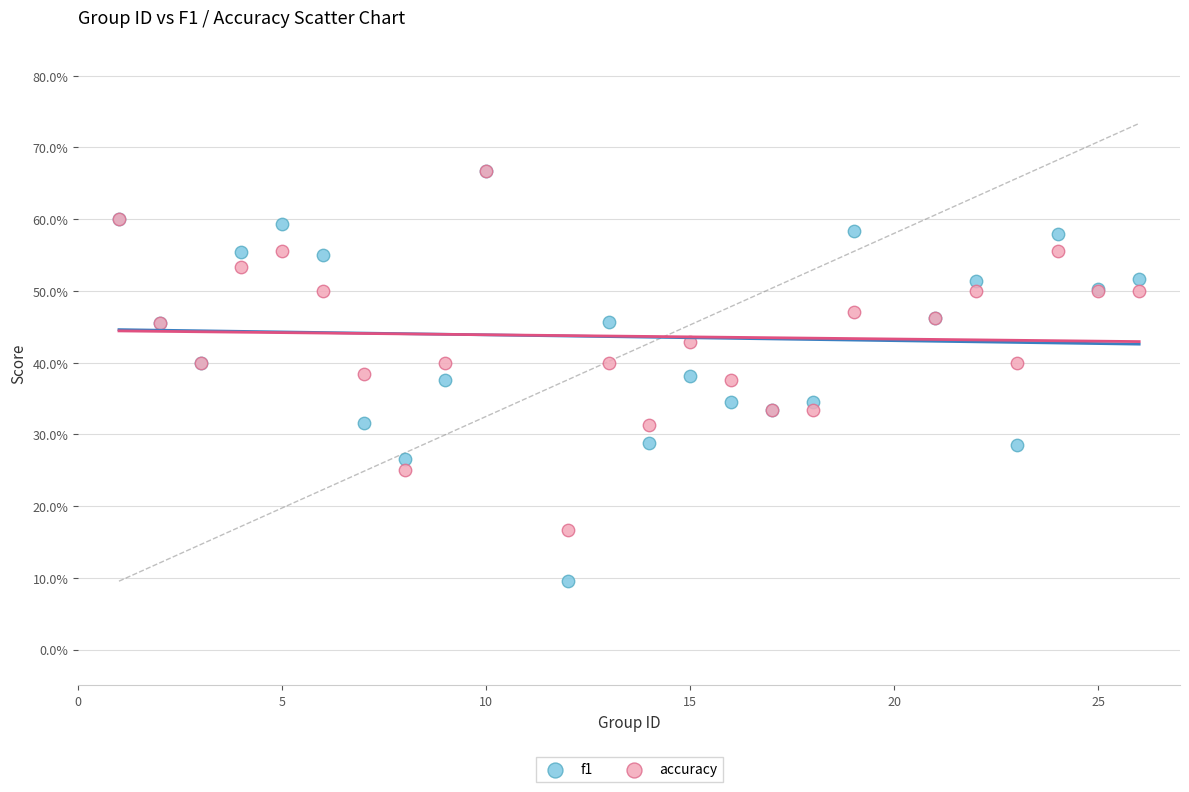

What are all the series names shown in the legend?

f1, accuracy